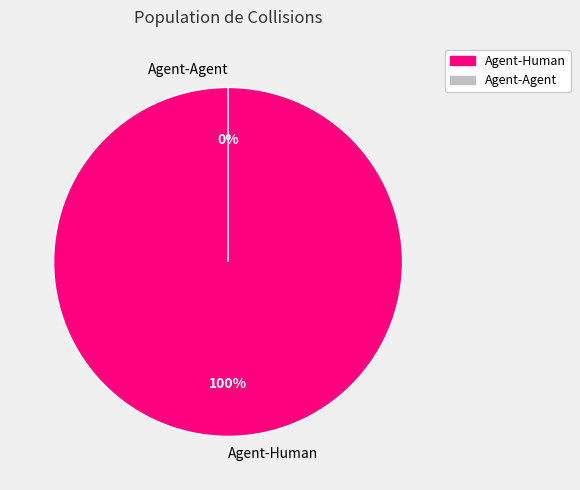

The Agent-Human slice represents 99% of the pie. True or false?

False